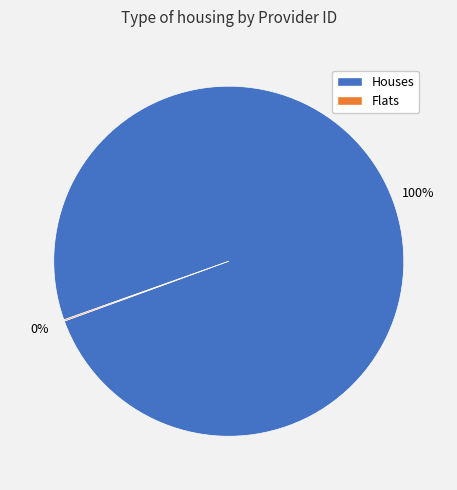

Does any single category account for the majority?

Yes